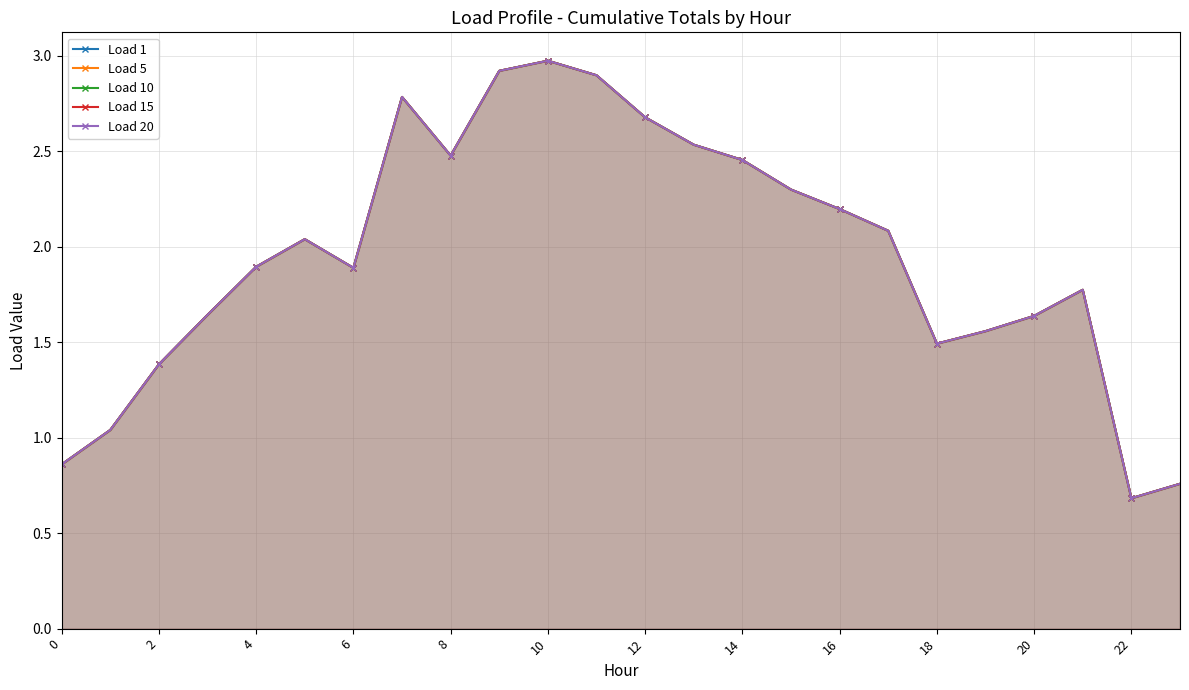

True or false: Load 1 has more than 2 interior local peaks.

True